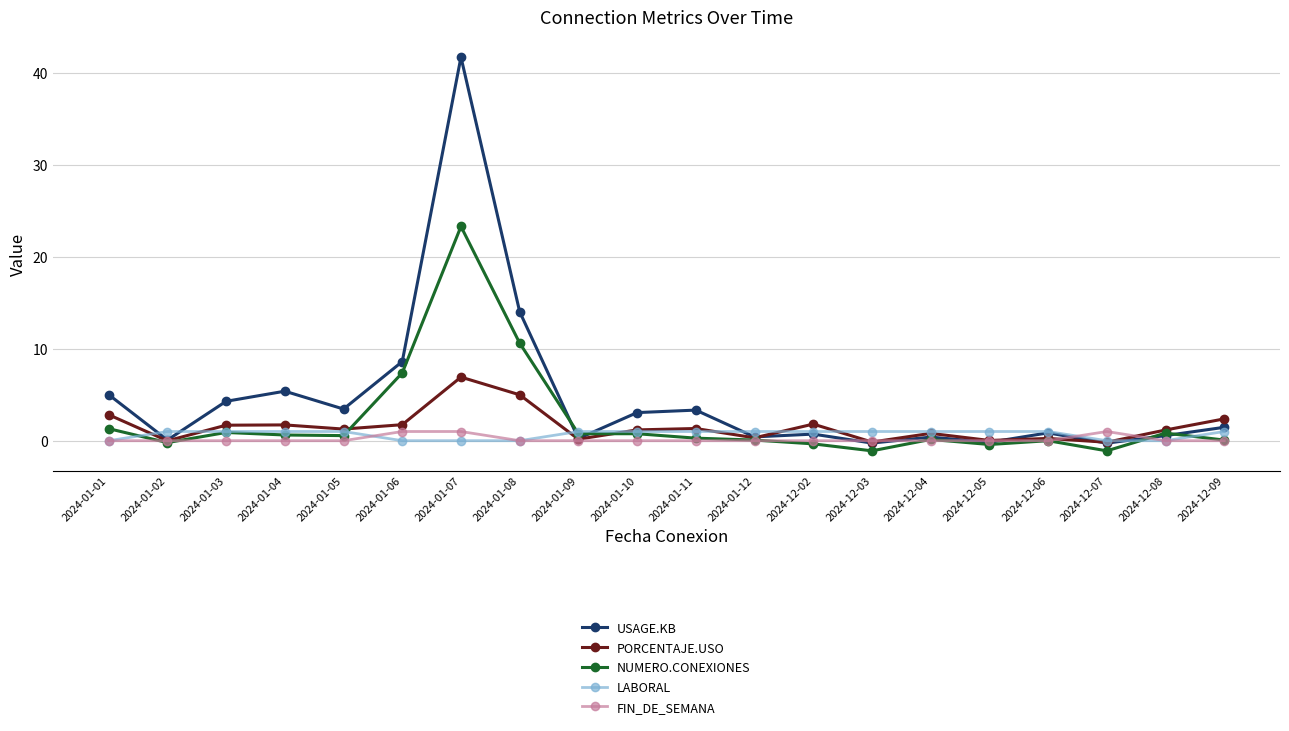

Between 2024-01-03 and 2024-01-12, which series saw the biggest shift?

USAGE.KB